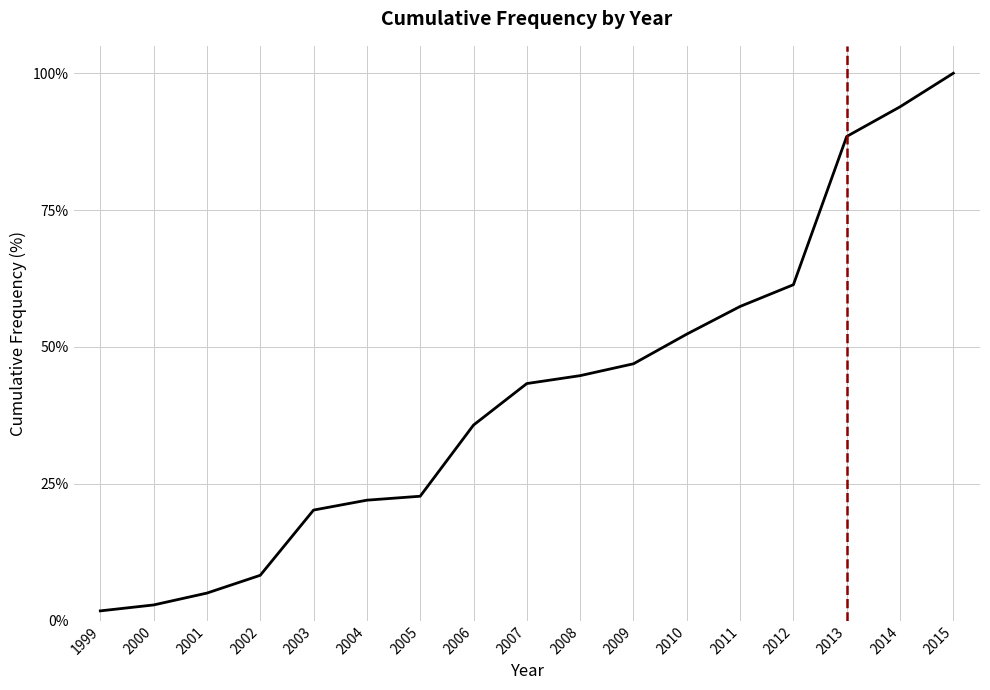

Which has a higher value, 2014 or 2015?

2015